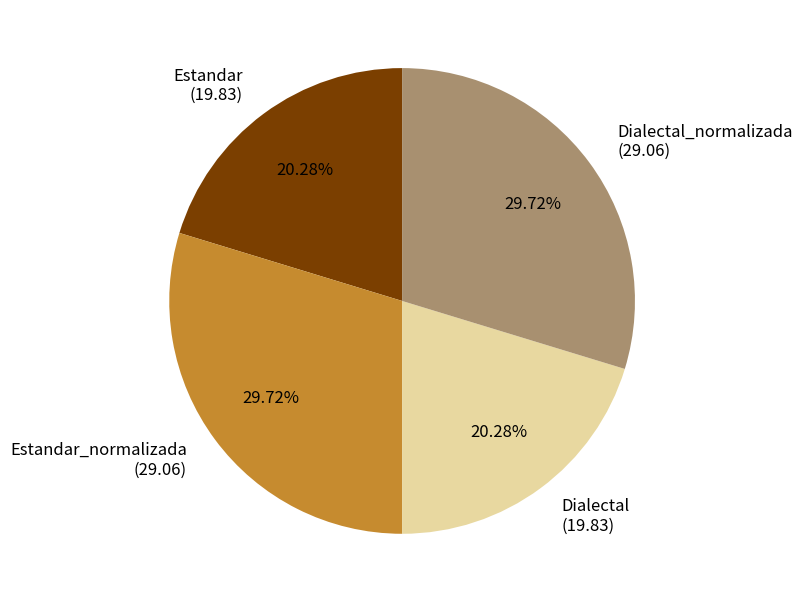

What is the ratio of the value at Estandar_normalizada (29.06) to the value at Dialectal (19.83)?

1.5